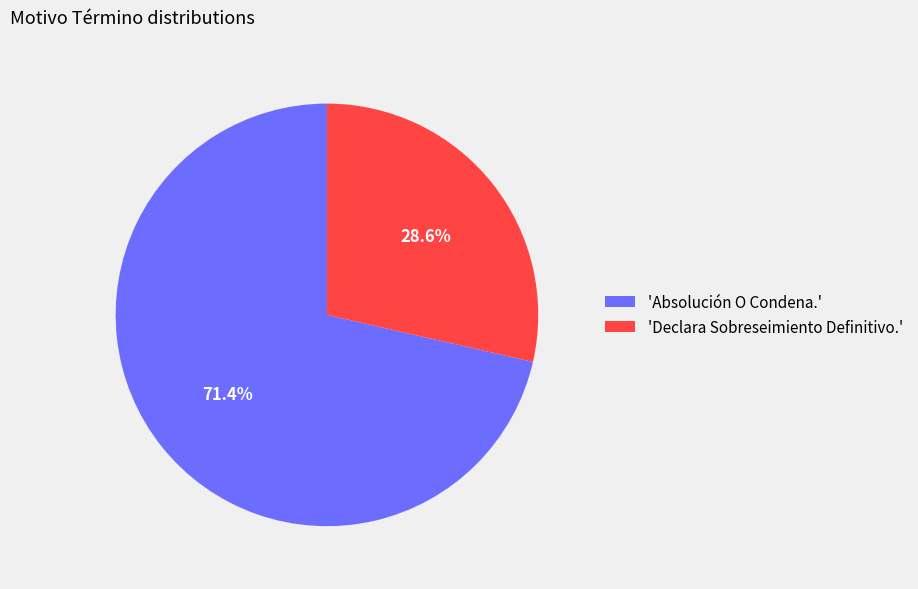

Is there a majority slice in this chart?

Yes